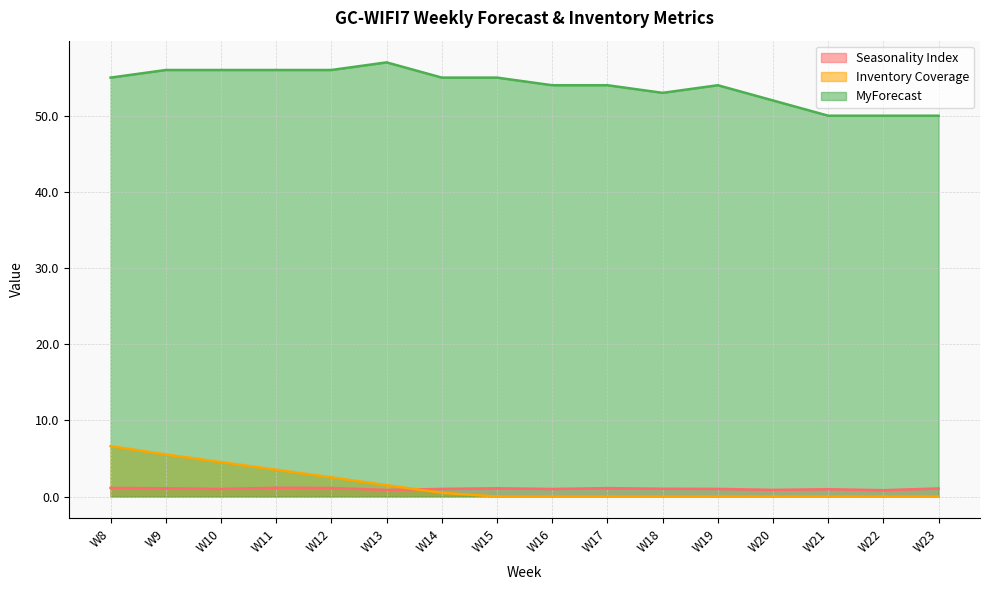

In Seasonality Index, how many points are higher than both neighbors (excluding endpoints)?

4